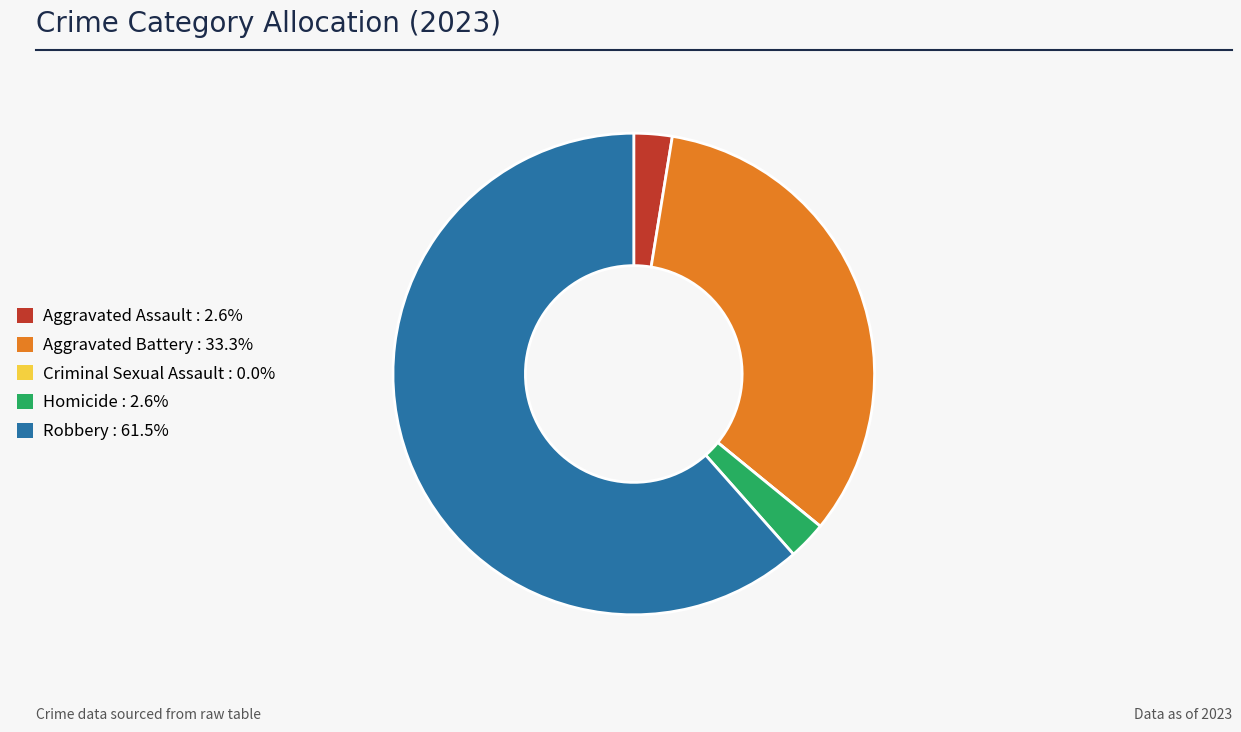

Which slice represents more than half of the pie?

Robbery